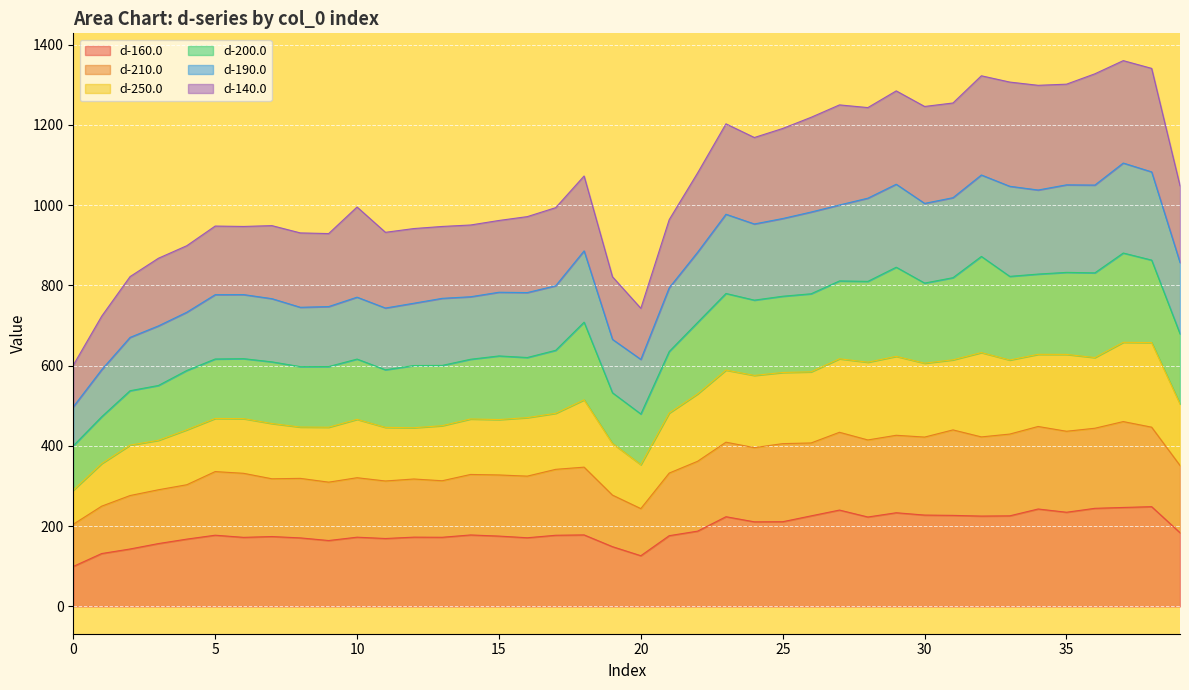

What is the lowest value of the d-160.0 series?

99.7